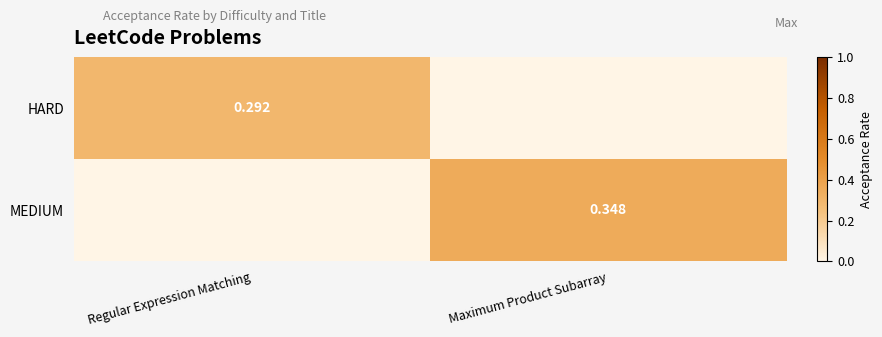

Which category has the lowest value across all series?

Maximum Product Subarray